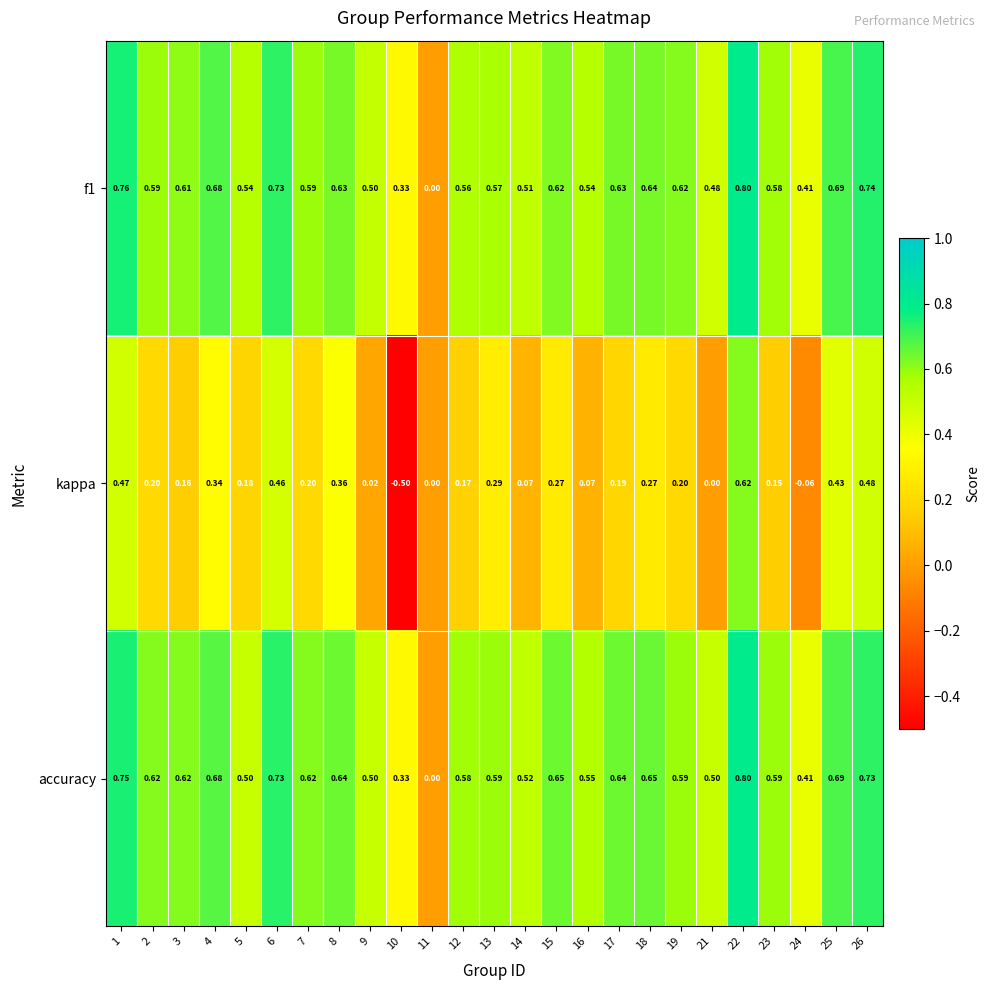

Is the value of f1 at 21 greater than the value of kappa at 7?

Yes